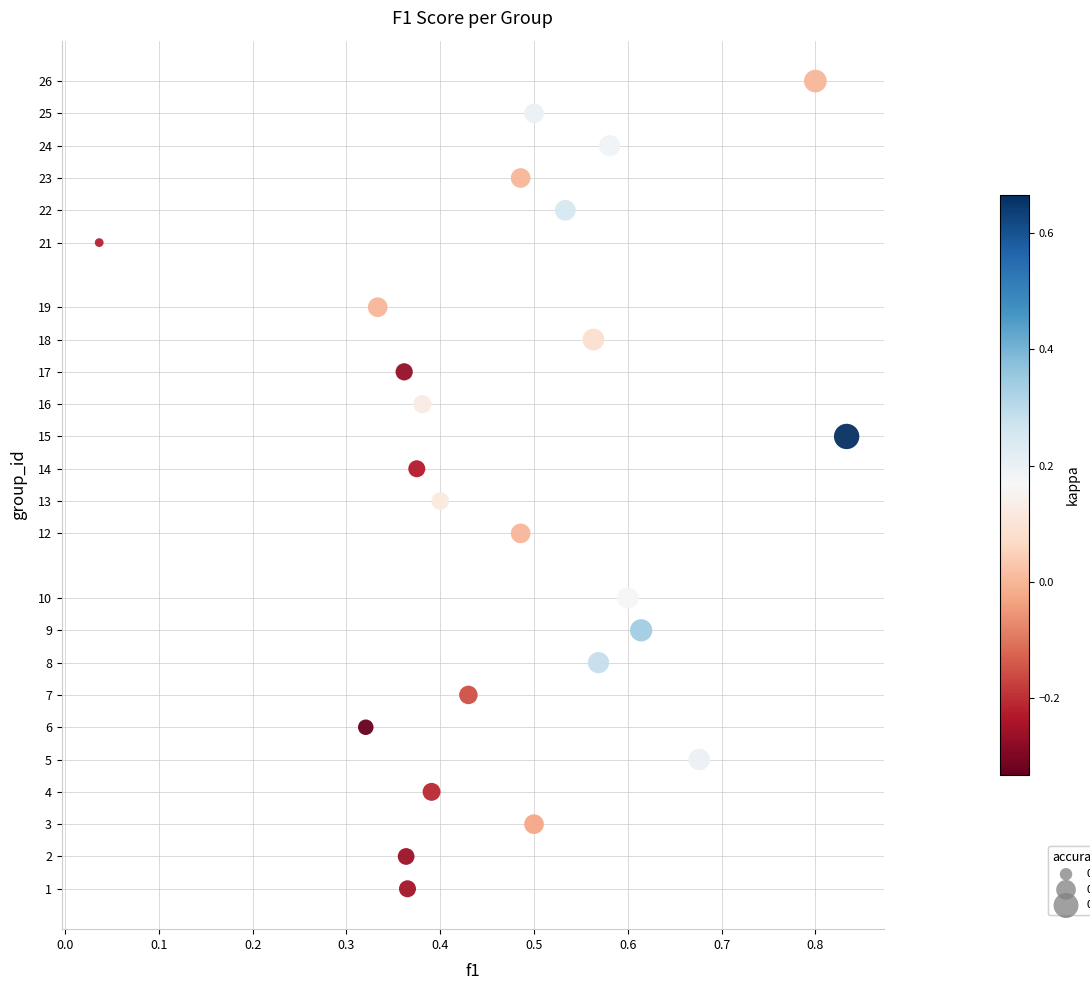

What is the range of Y values (max minus min)?

25